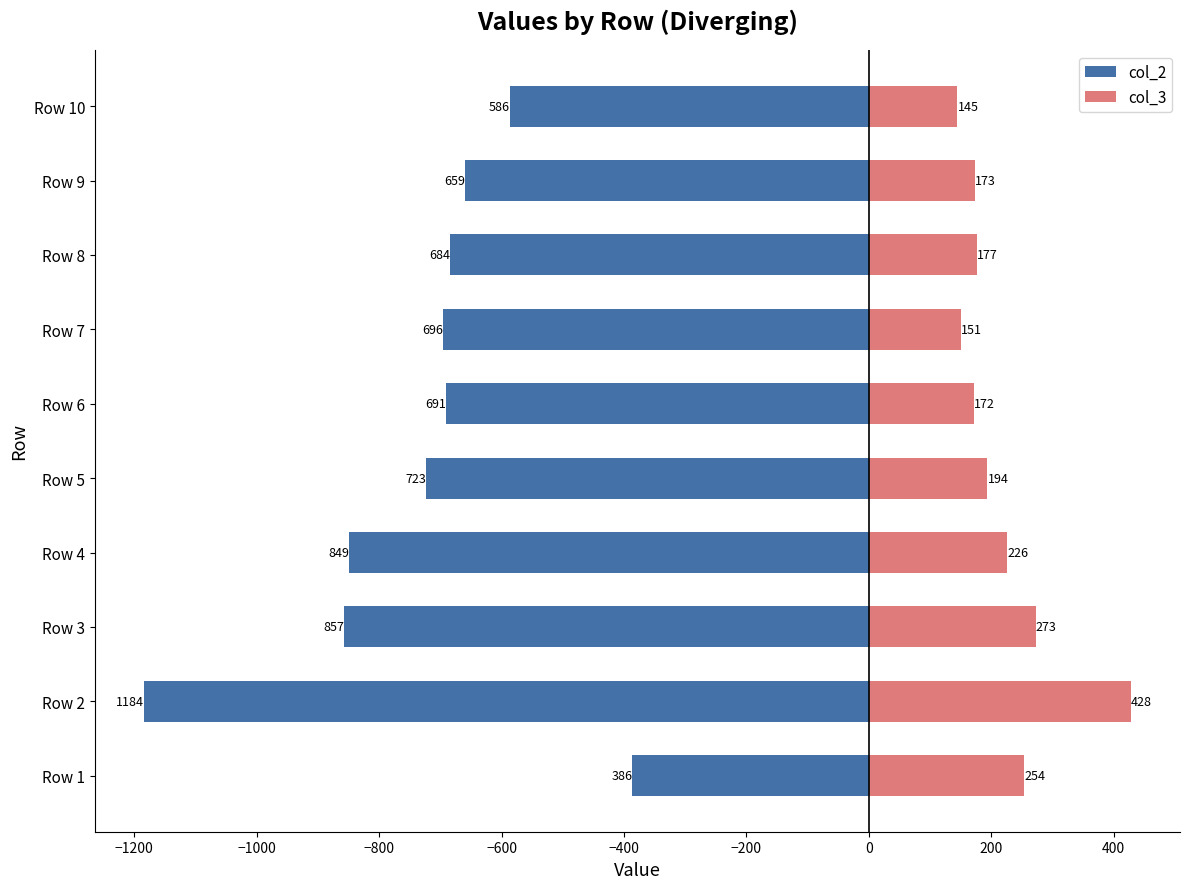

Which has a higher value, Row 9 or Row 3?

Row 9